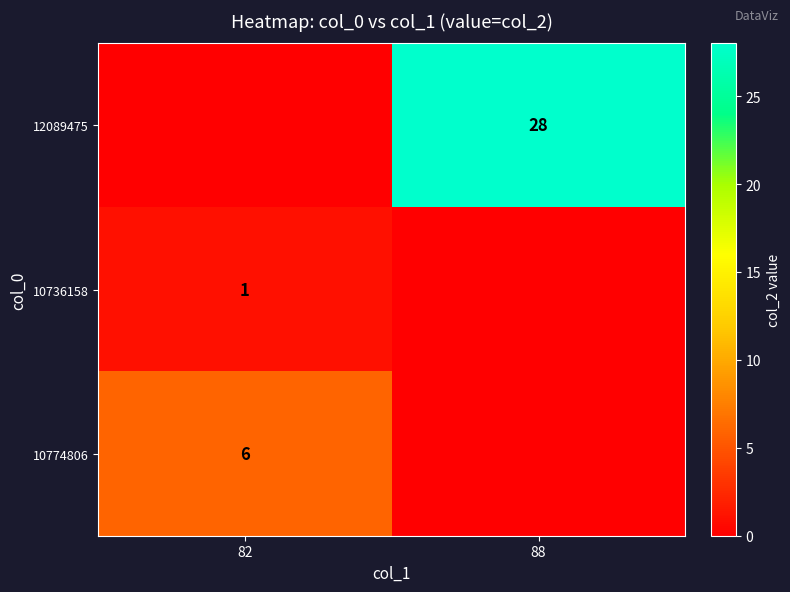

True or false: 10736158 has a value of 2 at 82.

False